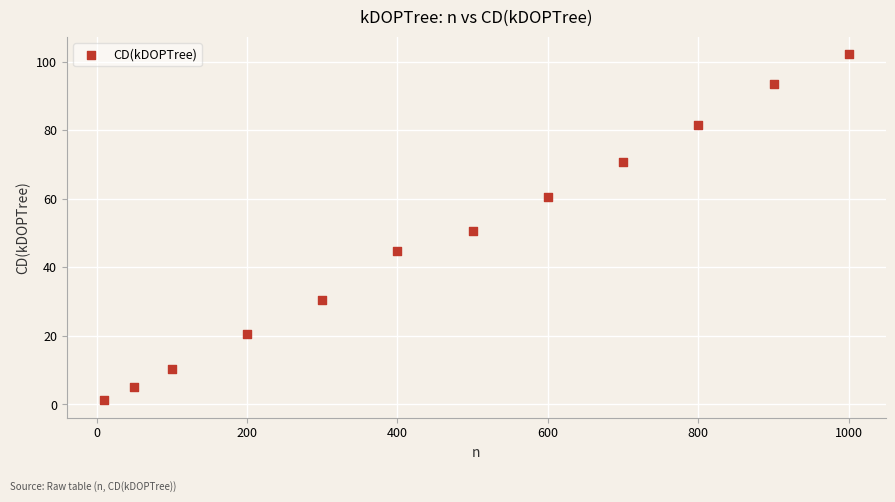

What is the average Y value?

47.6